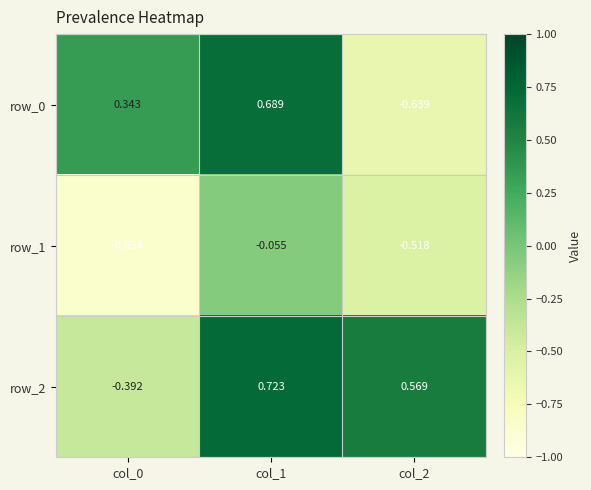

The value of row_0 at col_2 is -1.0. True or false?

False